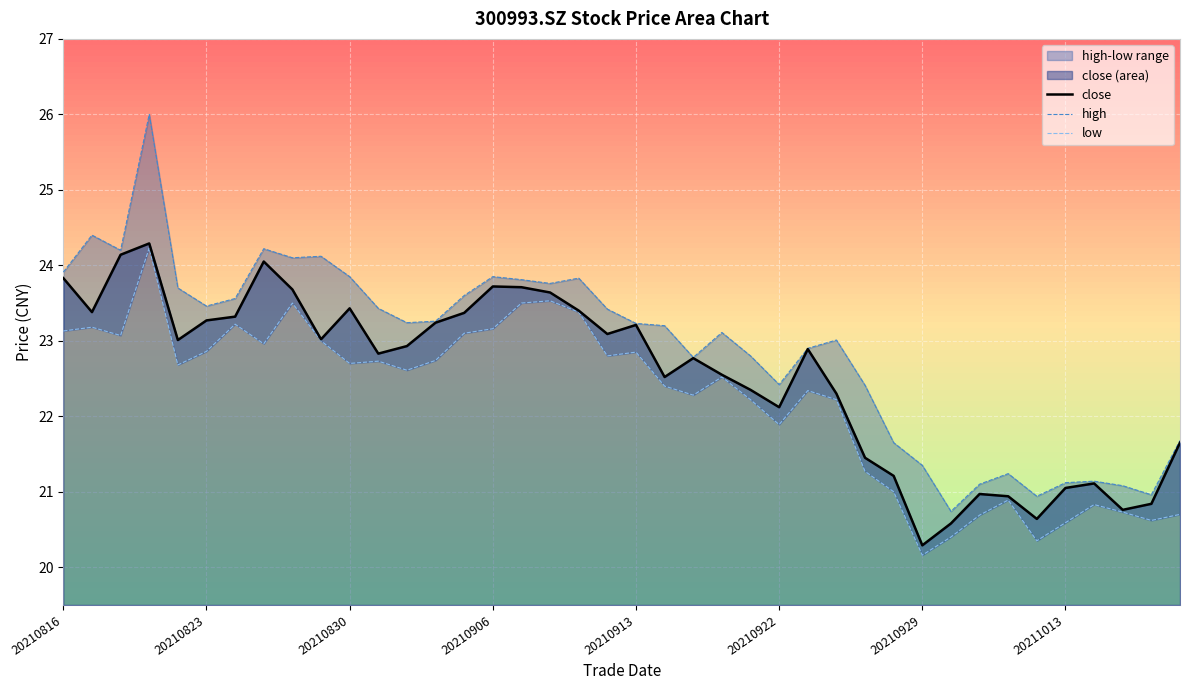

How many data points in close are above 22?

28